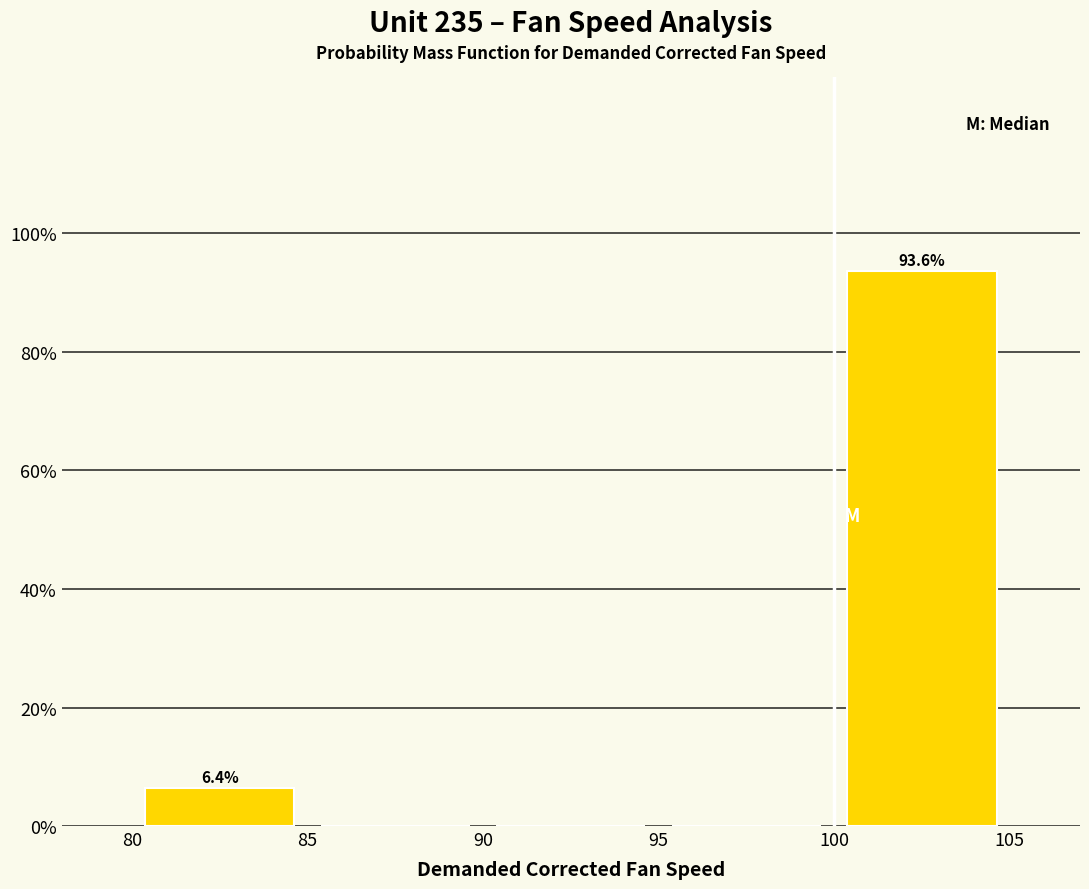

Which range on the x-axis has the tallest bar?

100 to 105